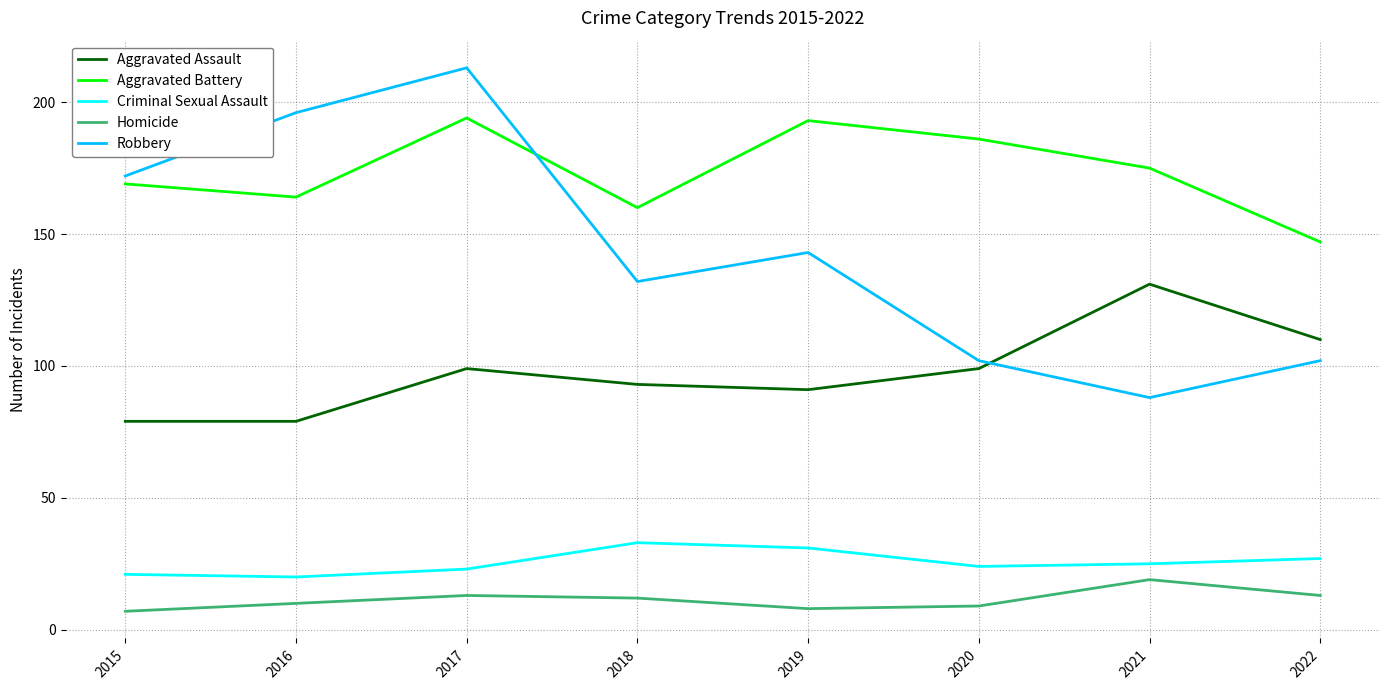

Reading left to right, list all the values displayed in this chart.

Aggravated Assault: 79	79	99	93	91	99	131	110
Aggravated Battery: 169	164	194	160	193	186	175	147
Criminal Sexual Assault: 21	20	23	33	31	24	25	27
Homicide: 7	10	13	12	8	9	19	13
Robbery: 172	196	213	132	143	102	88	102